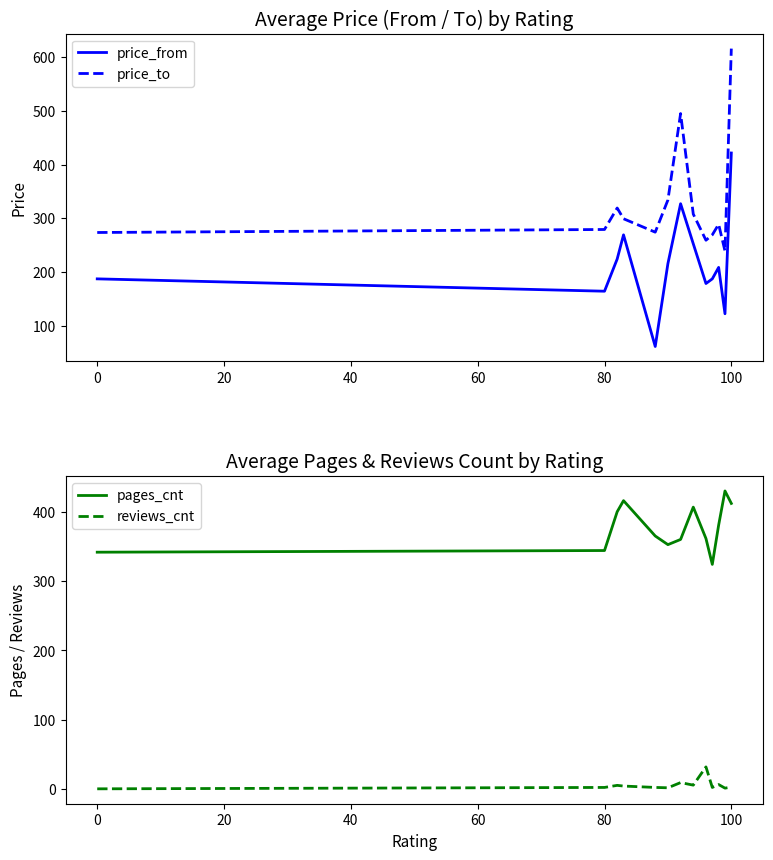

Which category has the highest value in the price_to series?

100